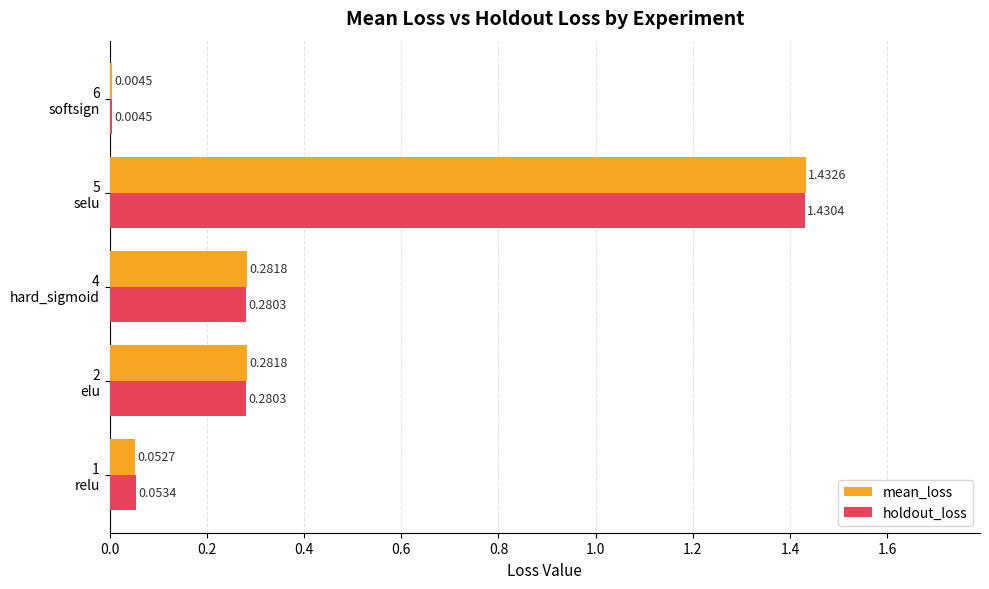

Which series has the largest total across all categories?

mean_loss